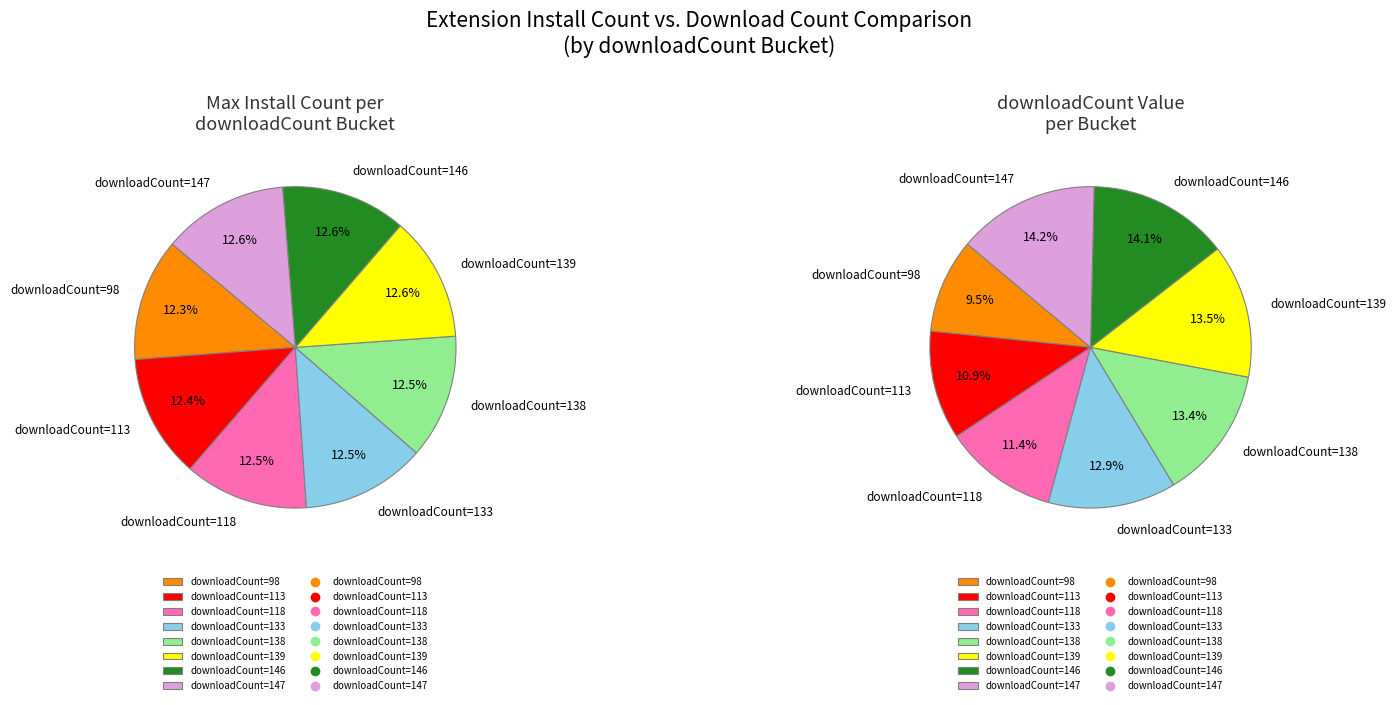

Does 2024-12-02 account for over 50% of the chart?

No